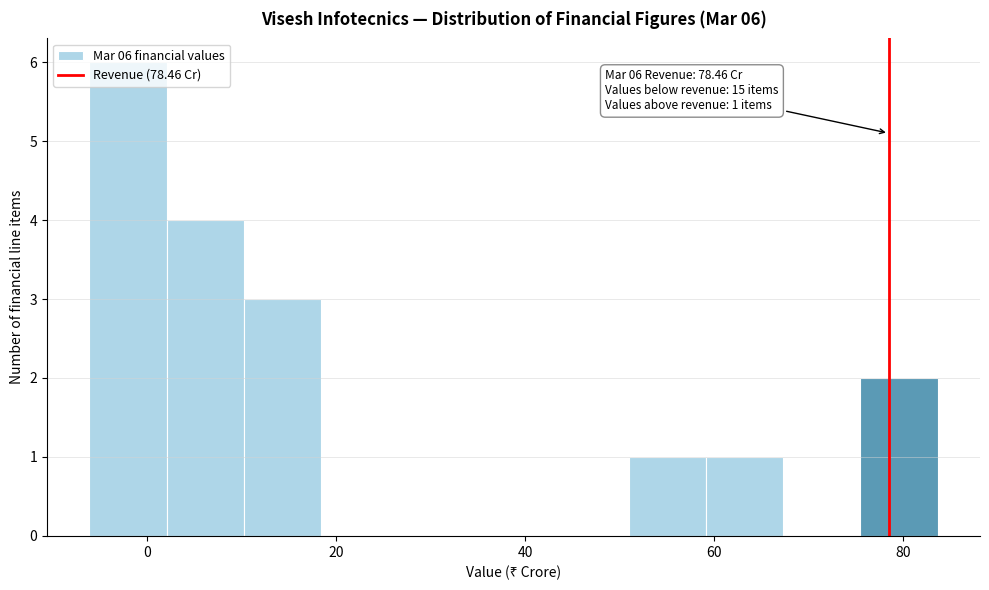

Which range on the x-axis has the tallest bar?

-6 to 2